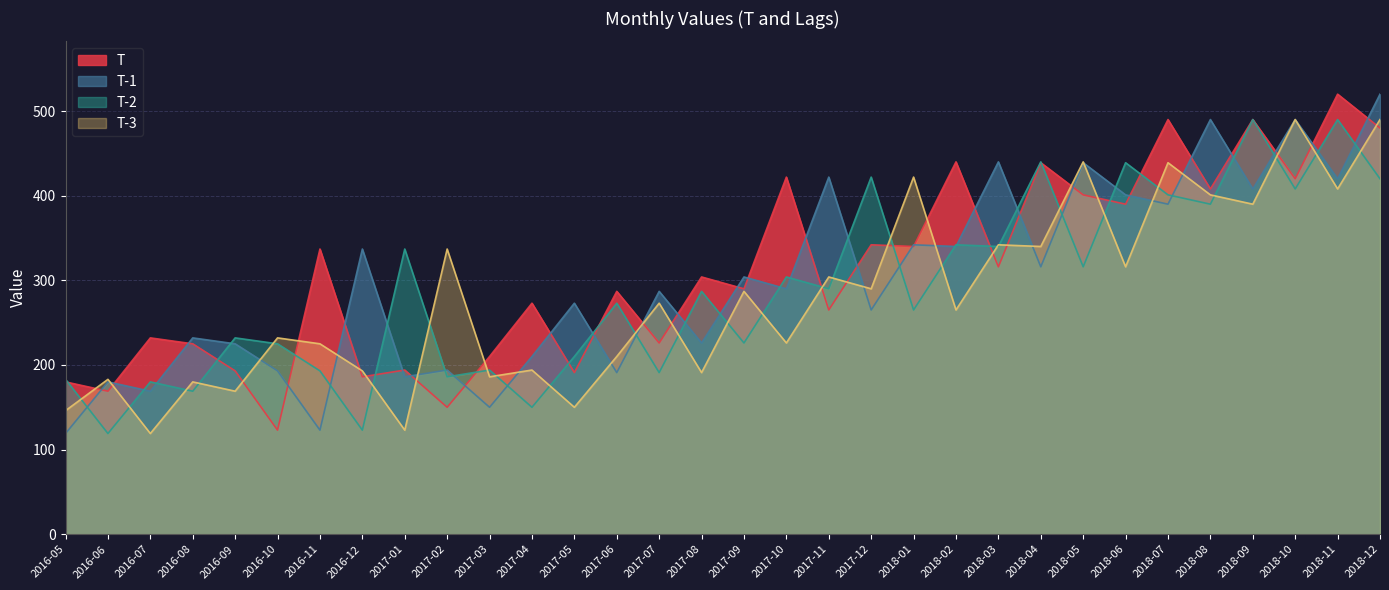

What is the difference between the second highest and second lowest values in the T-1 series?

367